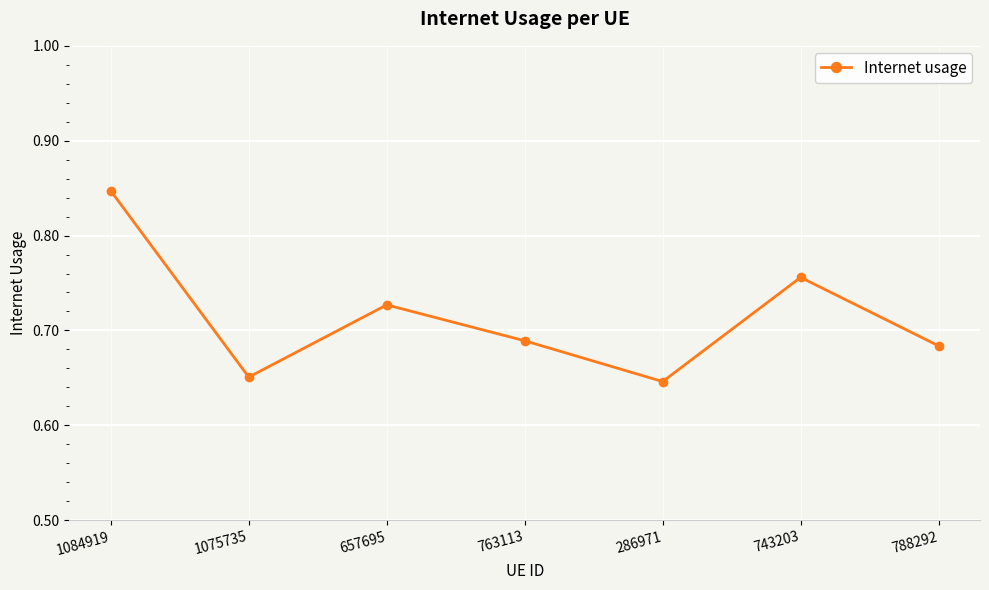

At which label is the value closest to 0?

286971